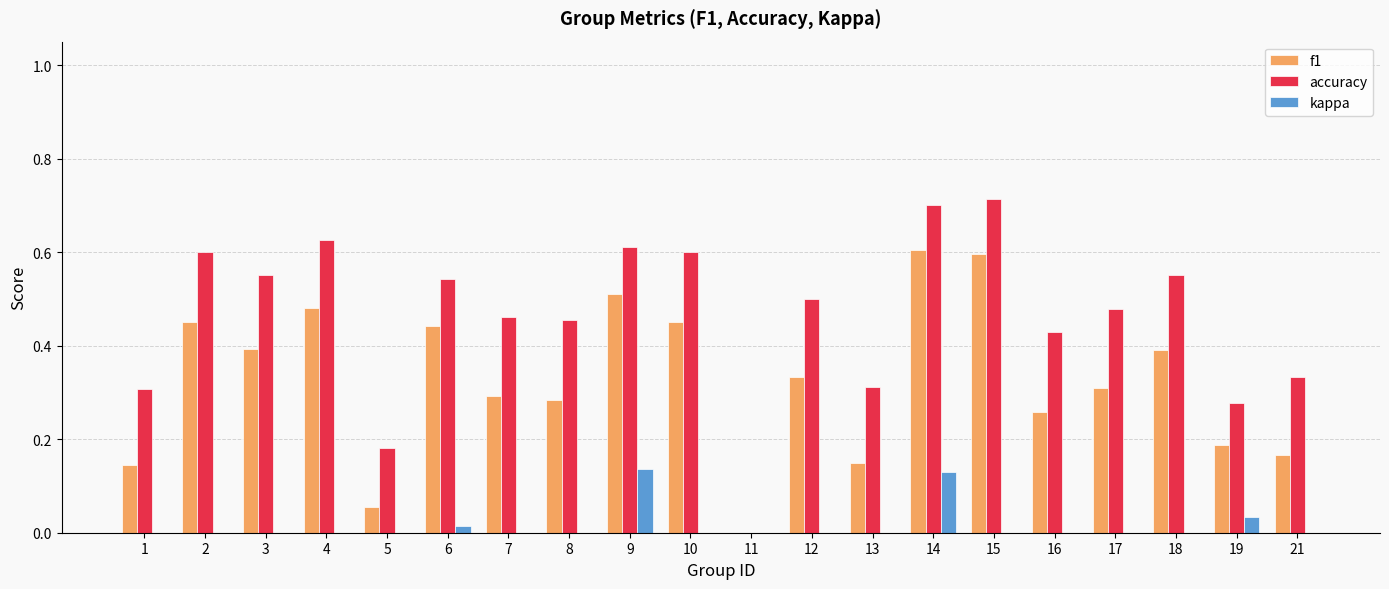

How many groups of bars are there?

20